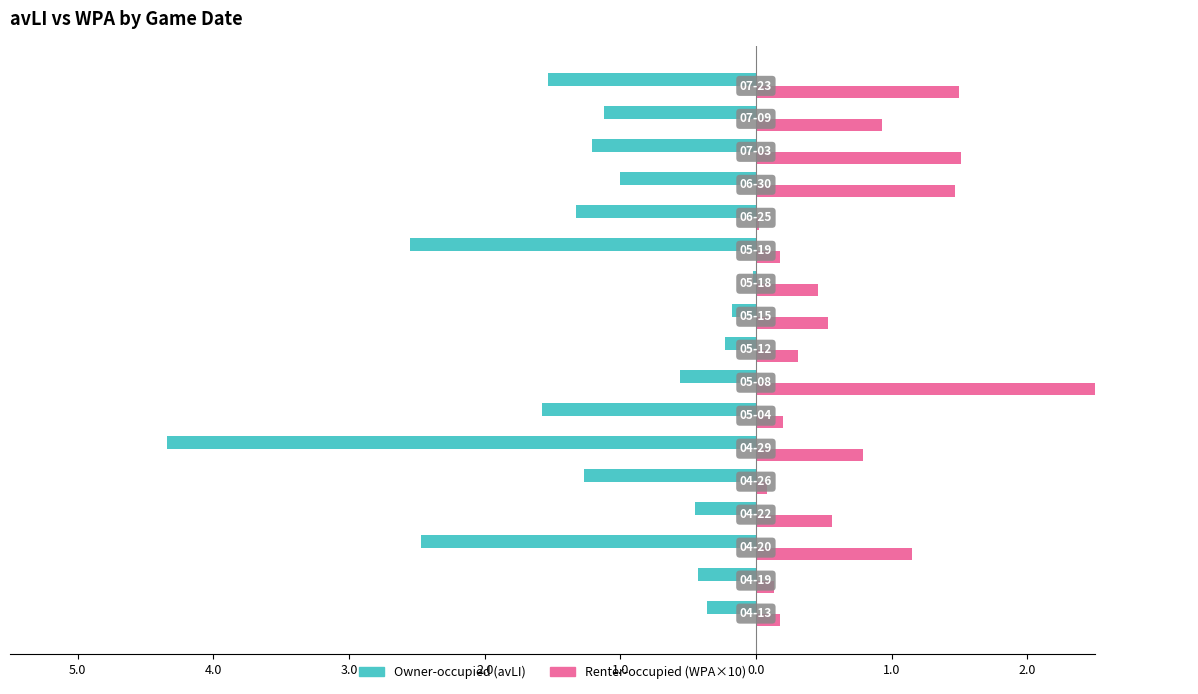

Is it true that Owner-occupied equals -0.5 at 2.0?

False